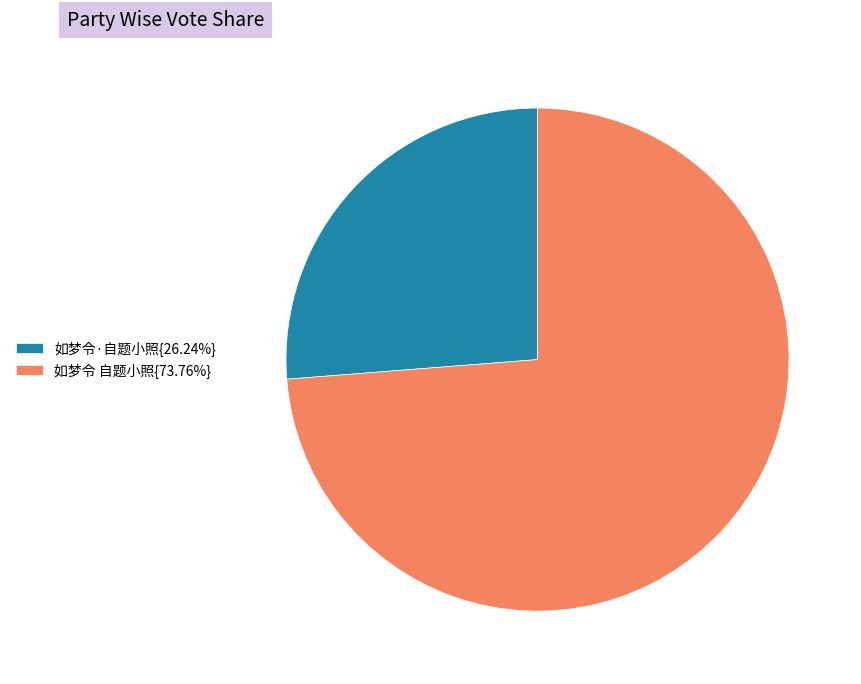

Is the sum of 如梦令·自题小照{26.24%} and 如梦令 自题小照{73.76%} greater than half?

Yes